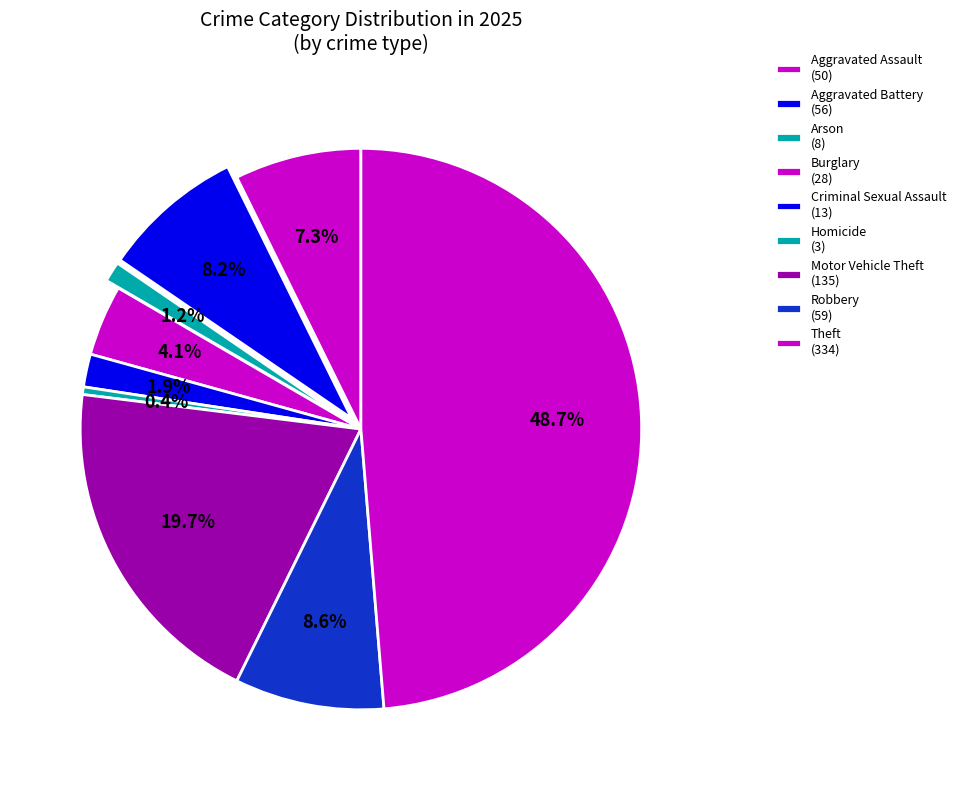

How many segments does this pie chart have?

9